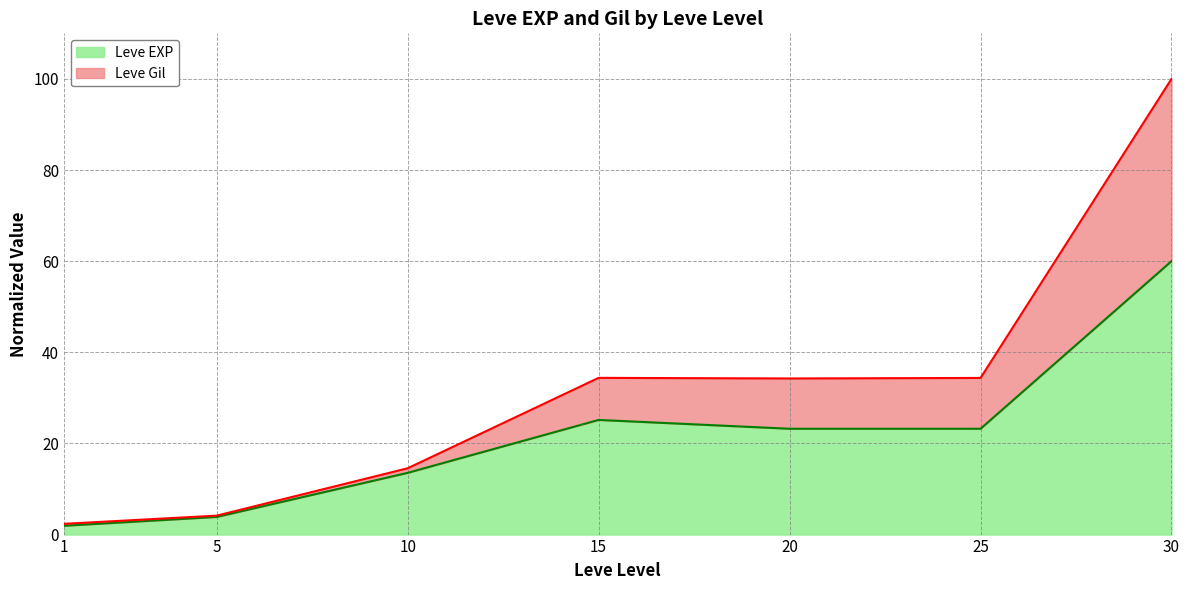

What is the difference between the second highest and minimum values in the Leve EXP series?

23.2